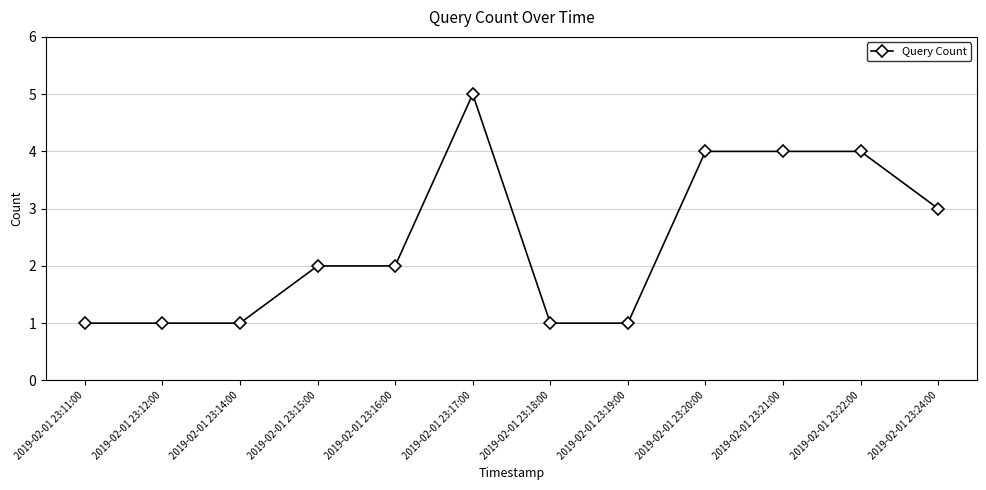

Which has a higher value, 2019-02-01 23:18:00 or 2019-02-01 23:15:00?

2019-02-01 23:15:00